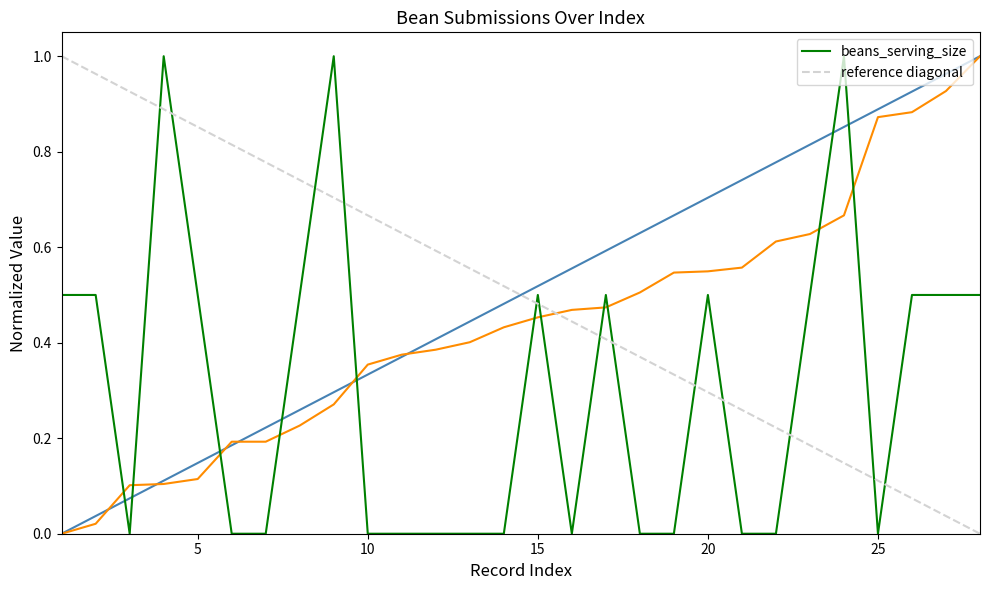

Which series has the largest range (max minus min)?

_index